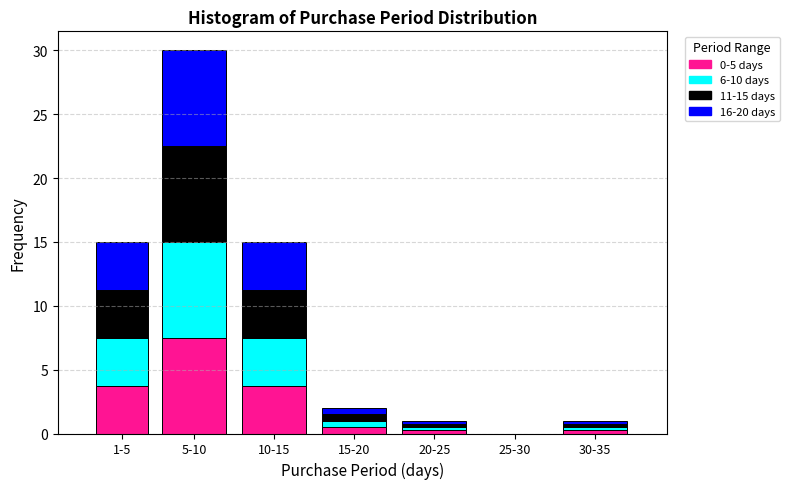

At which category is the sum across all series the highest?

5-10